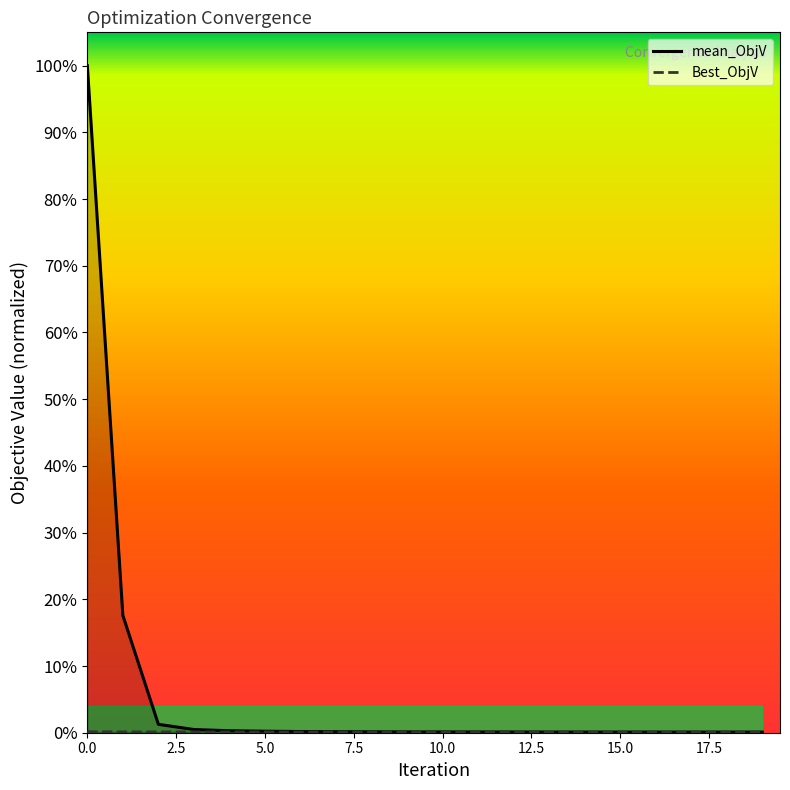

Is it true that mean_ObjV equals 0.0 at 16?

False